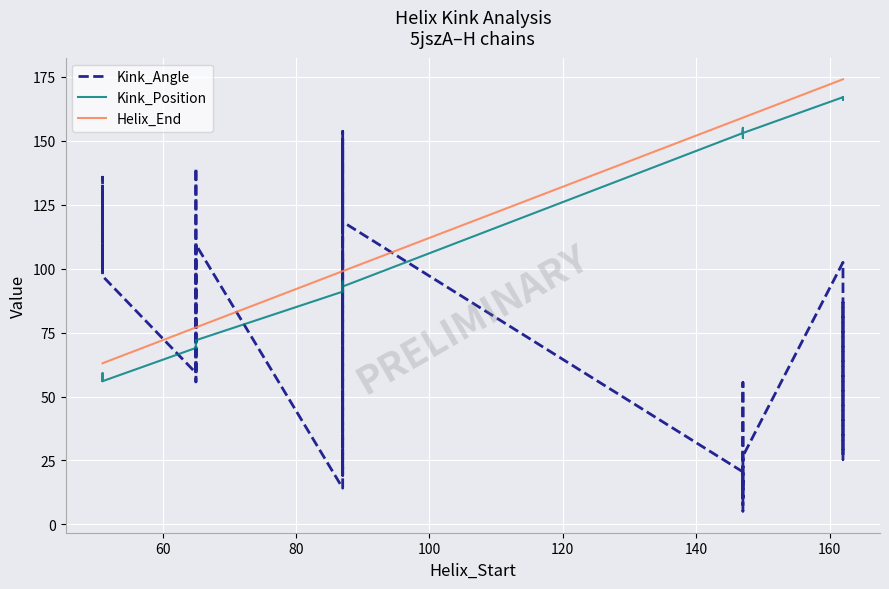

How many distinct data groups are displayed?

3